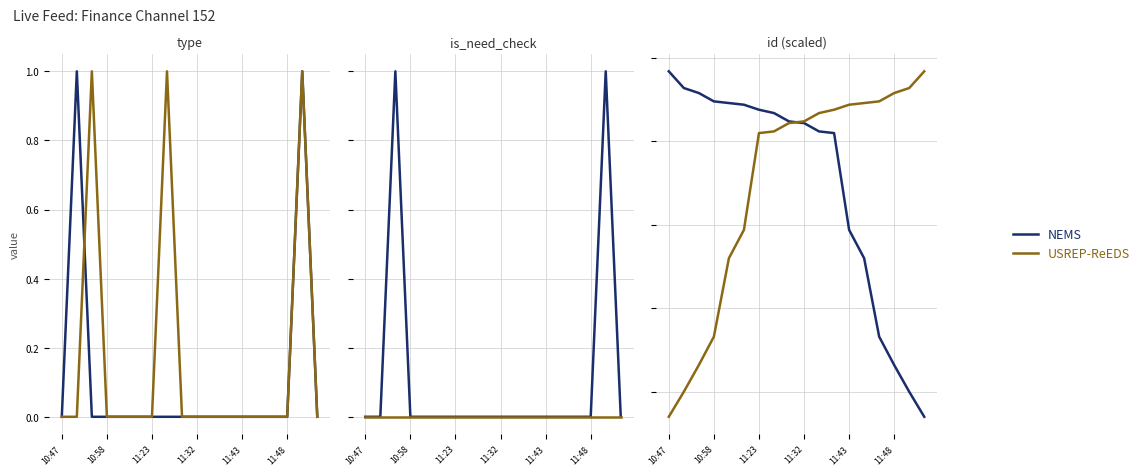

At which label does USREP-ReEDS reach its peak?

17